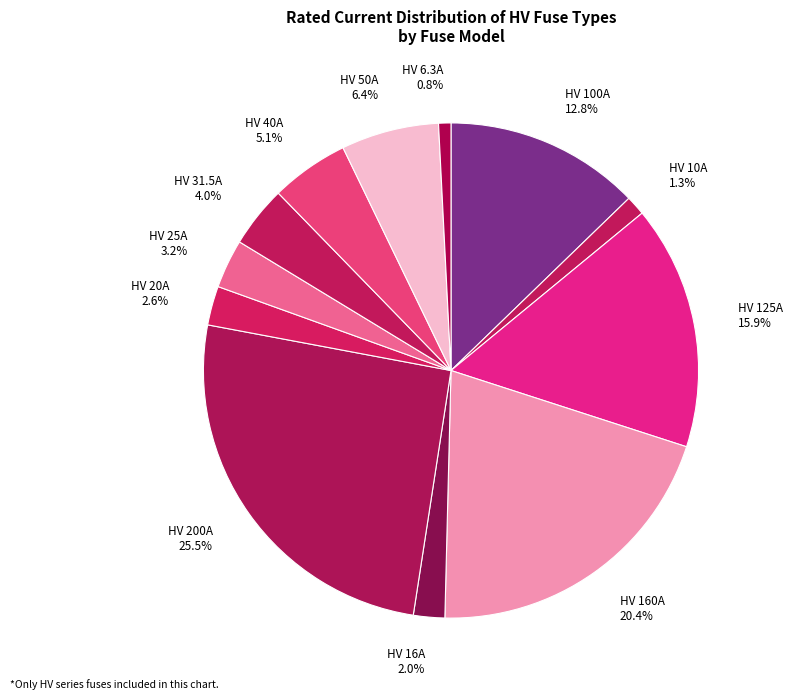

Count the number of slices in the pie.

12